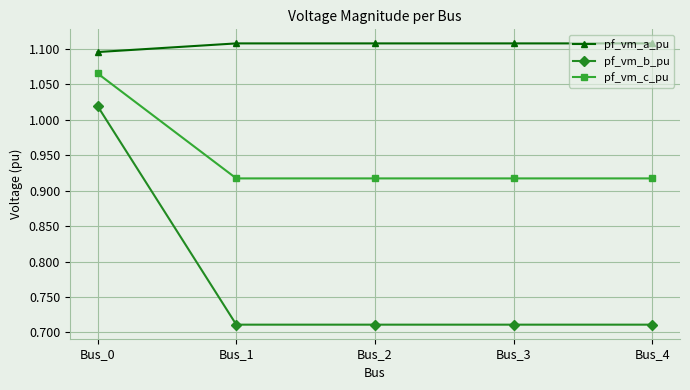

True or false: pf_vm_c_pu has more than 1 interior local peaks.

False